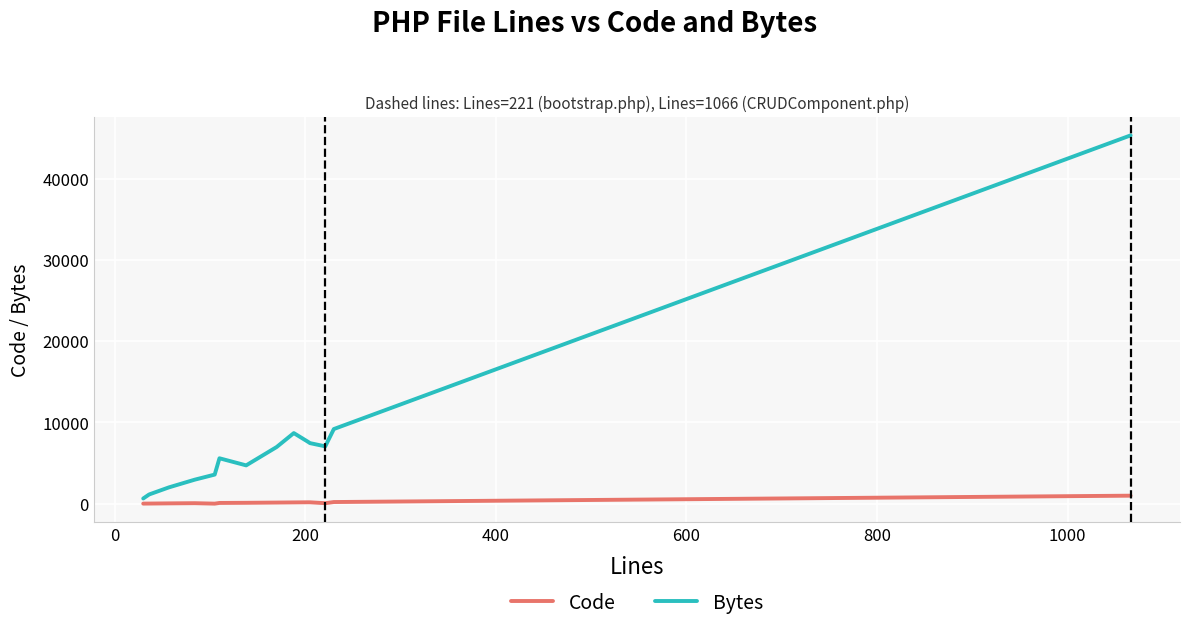

Which series has the largest total across all categories?

Bytes